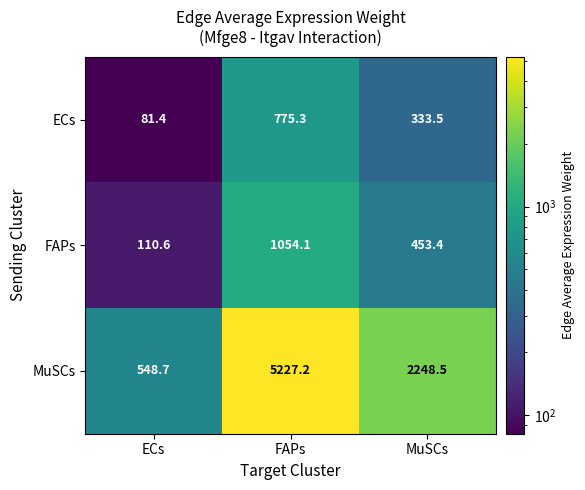

Between FAPs and MuSCs, which series saw the biggest shift?

MuSCs